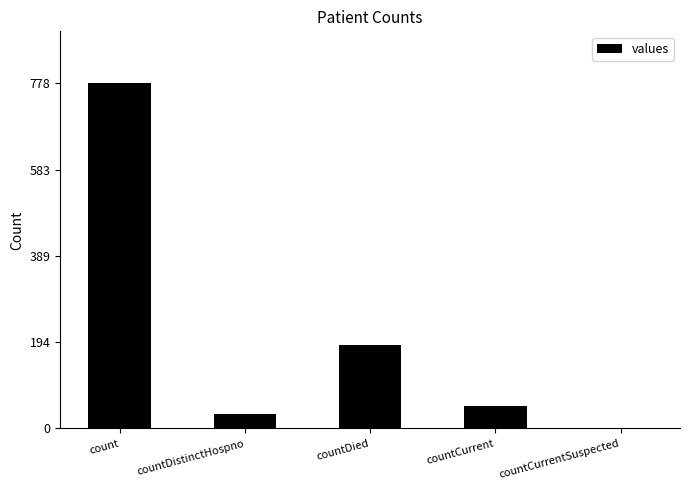

What is the maximum value shown in the chart?

778